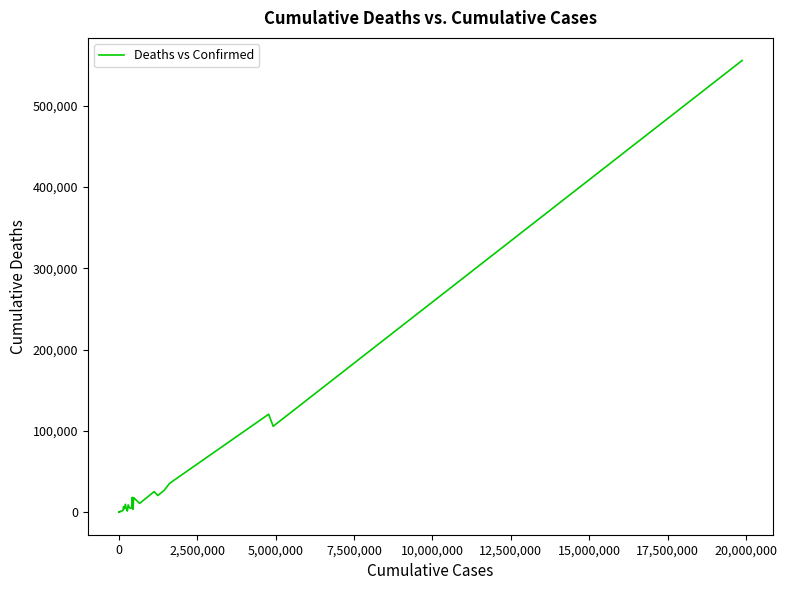

What is the difference between the maximum and minimum values?

555458